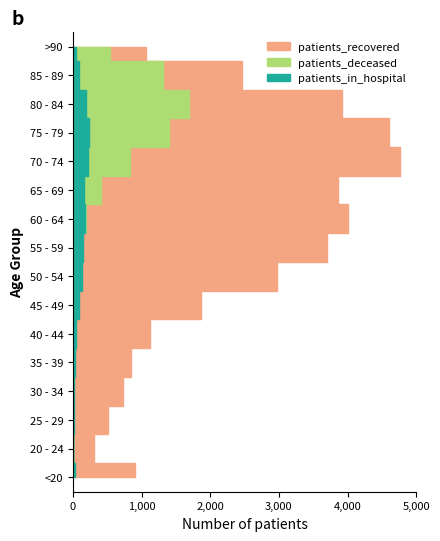

Reading right to left, list all the values displayed in this chart.

patients_in_hospital: >90=40	85 - 89=93	80 - 84=182	75 - 79=239	70 - 74=224	65 - 69=156	60 - 64=172	55 - 59=150	50 - 54=125	45 - 49=81	40 - 44=50	35 - 39=28	30 - 34=21	25 - 29=17	20 - 24=4	<20=22
patients_recovered: >90=1056	85 - 89=2467	80 - 84=3922	75 - 79=4600	70 - 74=4762	65 - 69=3863	60 - 64=4006	55 - 59=3704	50 - 54=2969	45 - 49=1861	40 - 44=1115	35 - 39=842	30 - 34=732	25 - 29=515	20 - 24=302	<20=909
patients_deceased: >90=537	85 - 89=1312	80 - 84=1687	75 - 79=1392	70 - 74=836	65 - 69=403	60 - 64=190	55 - 59=95	50 - 54=59	45 - 49=21	40 - 44=10	35 - 39=8	30 - 34=6	25 - 29=2	20 - 24=1	<20=4